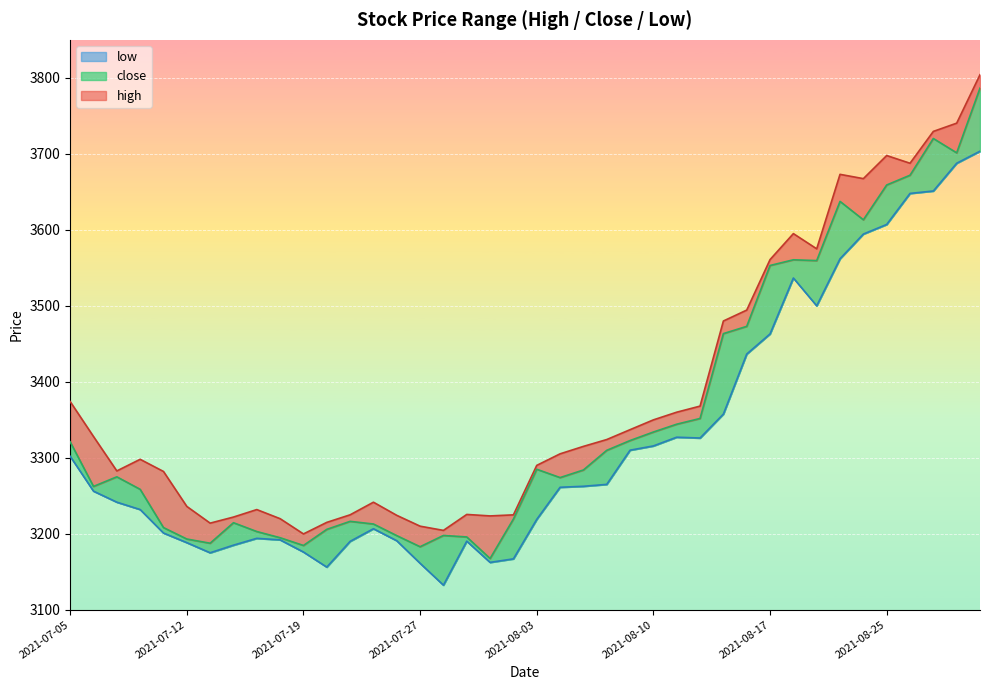

Does the chart display data point markers on the line(s)?

No